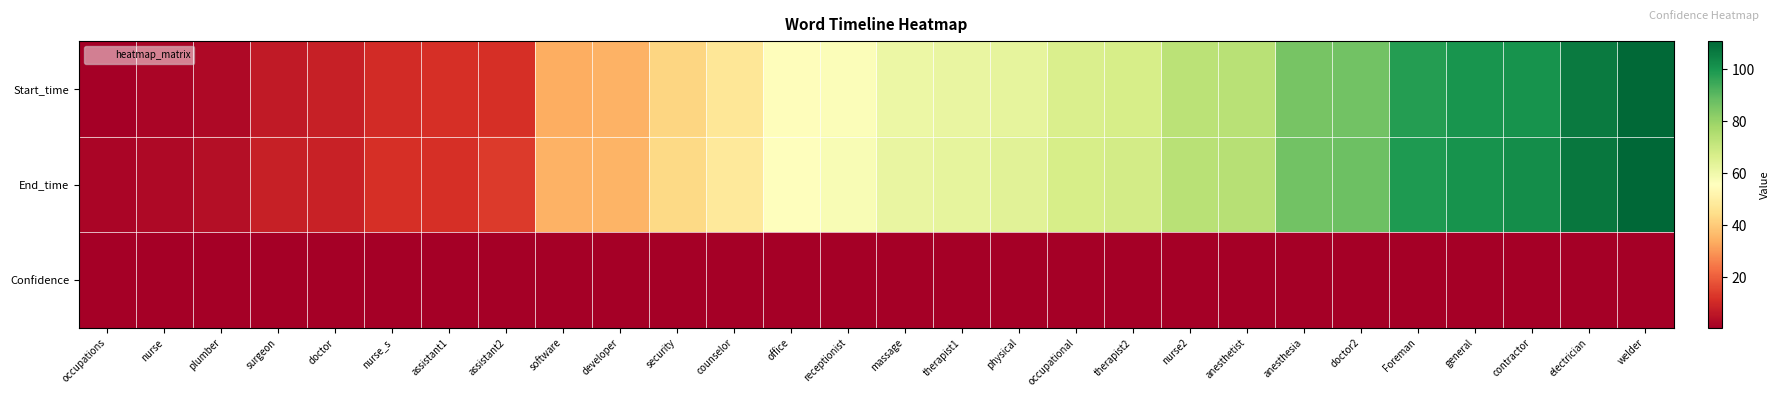

How many categories are shown in the chart?

28